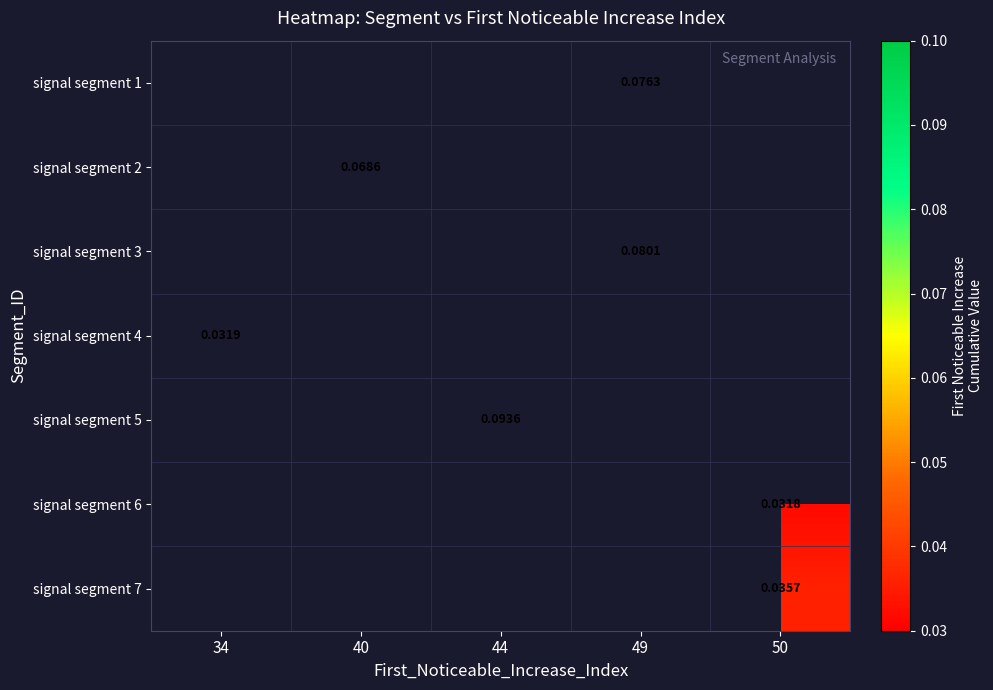

The signal segment 3 series shows 0.1 at 49. True or false?

True